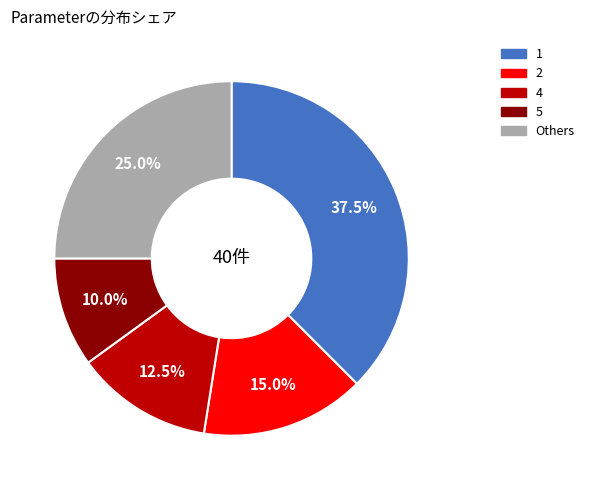

Does 1 account for over 50% of the chart?

No